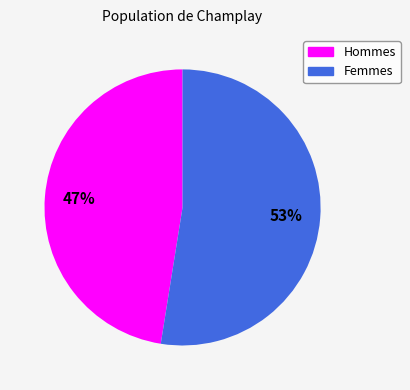

Is there a majority slice in this chart?

Yes